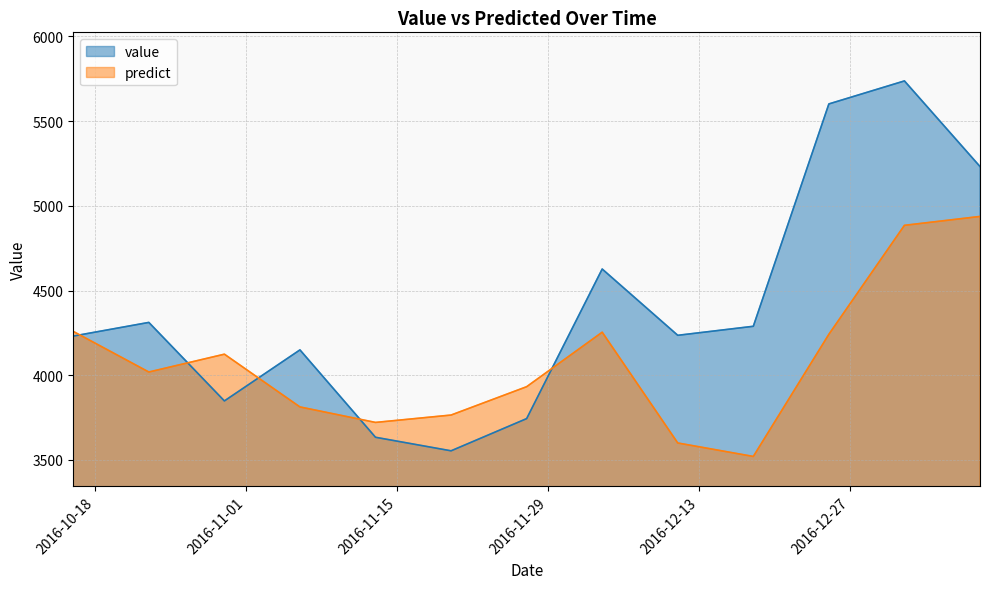

Which category has the lowest value in the value series?

2016-11-20